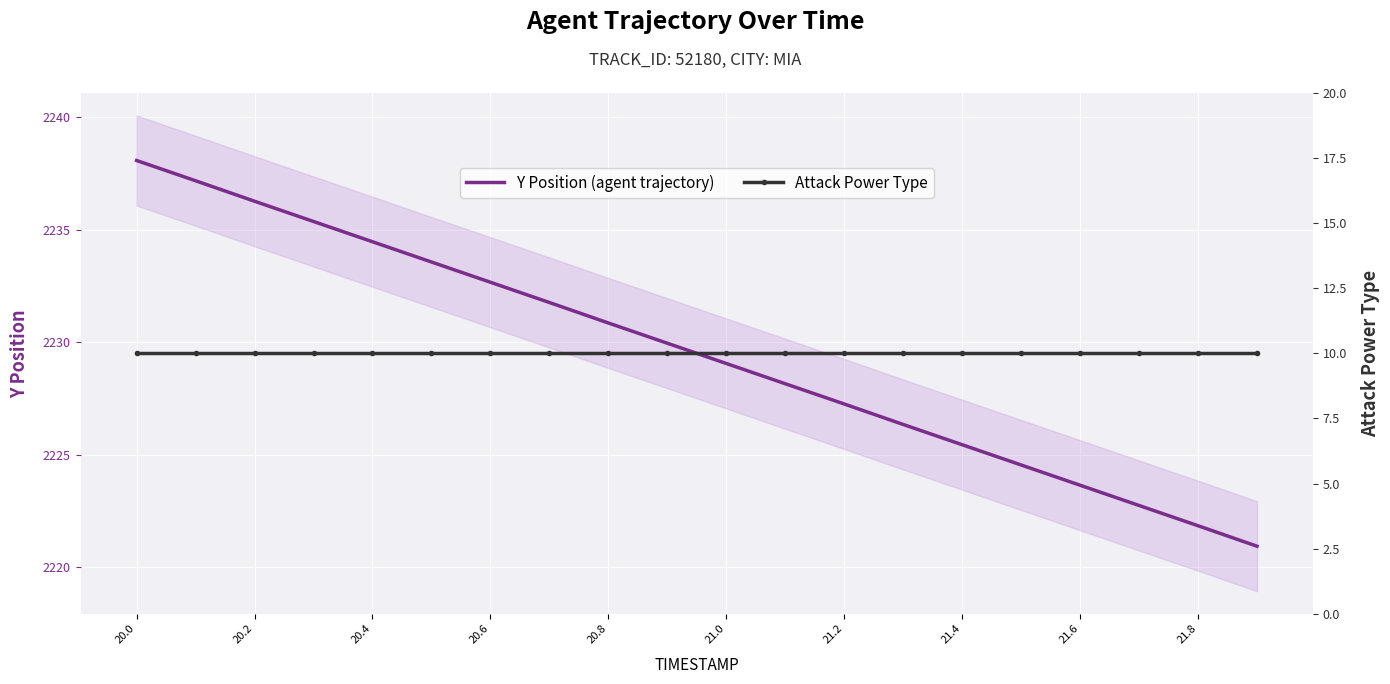

True or false: Y Position (agent trajectory) and Attack Power Type intersect in this chart.

False